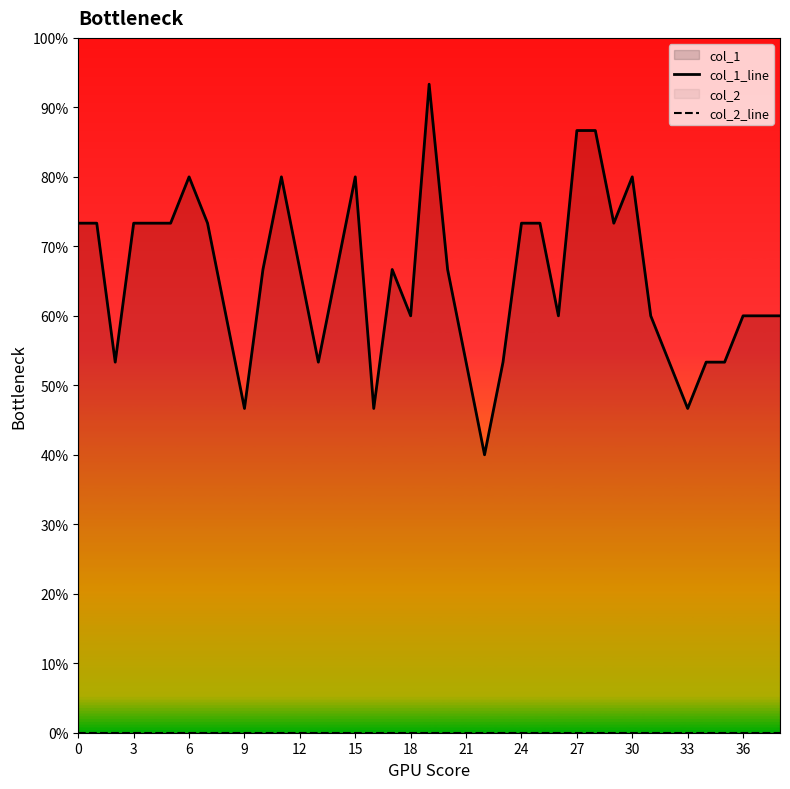

Rank the series by their maximum value, from highest to lowest.

col_1_line, col_2_line